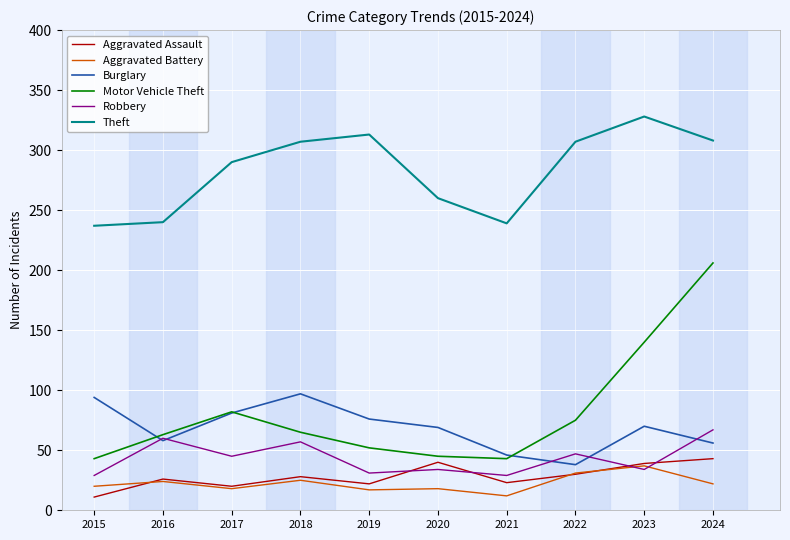

The value of Aggravated Assault at 2019 is 34. True or false?

False